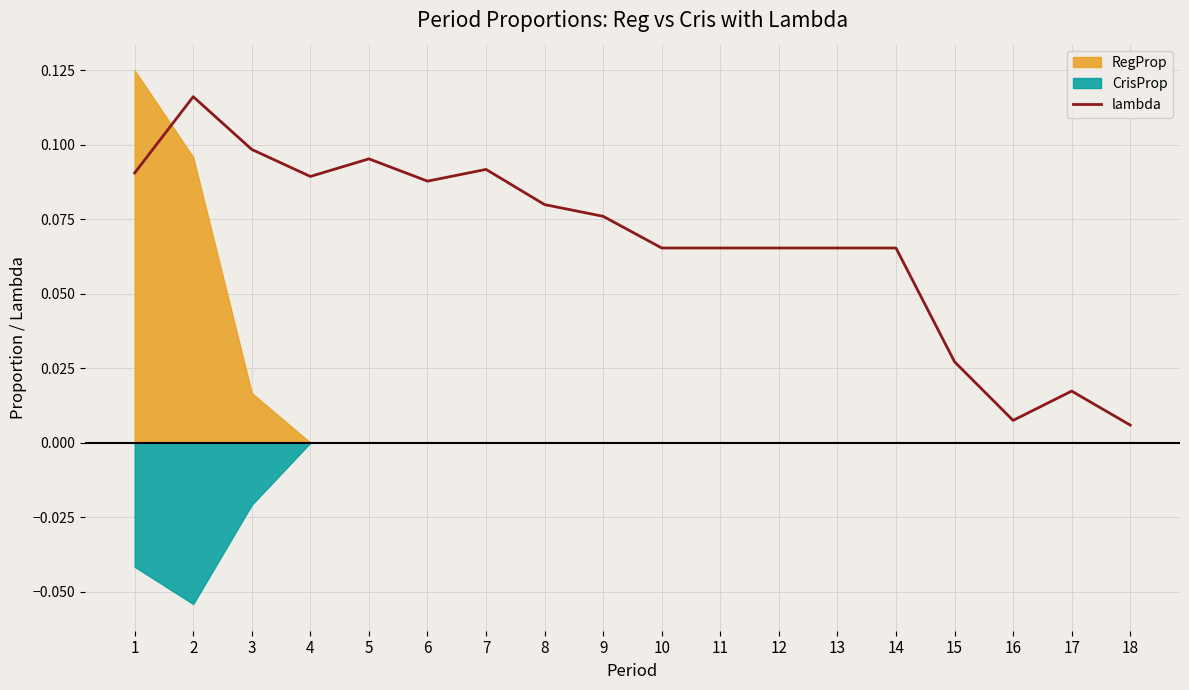

Reading left to right, list all the values displayed in this chart.

0.1	0.1	0.1	0.1	0.1	0.1	0.1	0.1	0.1	0.1	0.1	0.1	0.1	0.1	0.0	0.0	0.0	0.0